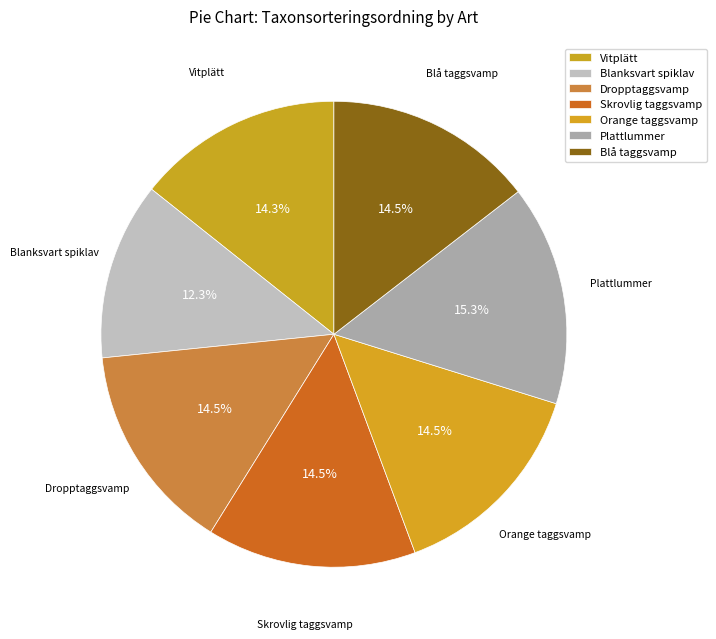

How many slices are in this pie chart?

7